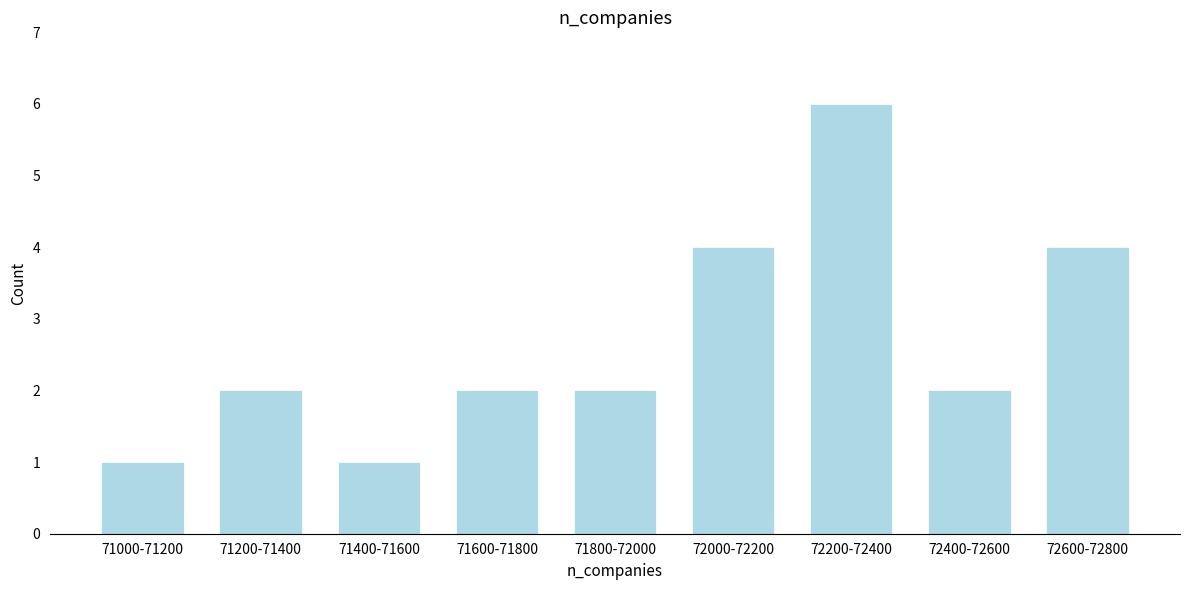

Reading left to right, transcribe all the data shown in this chart.

1	2	1	2	2	4	6	2	4